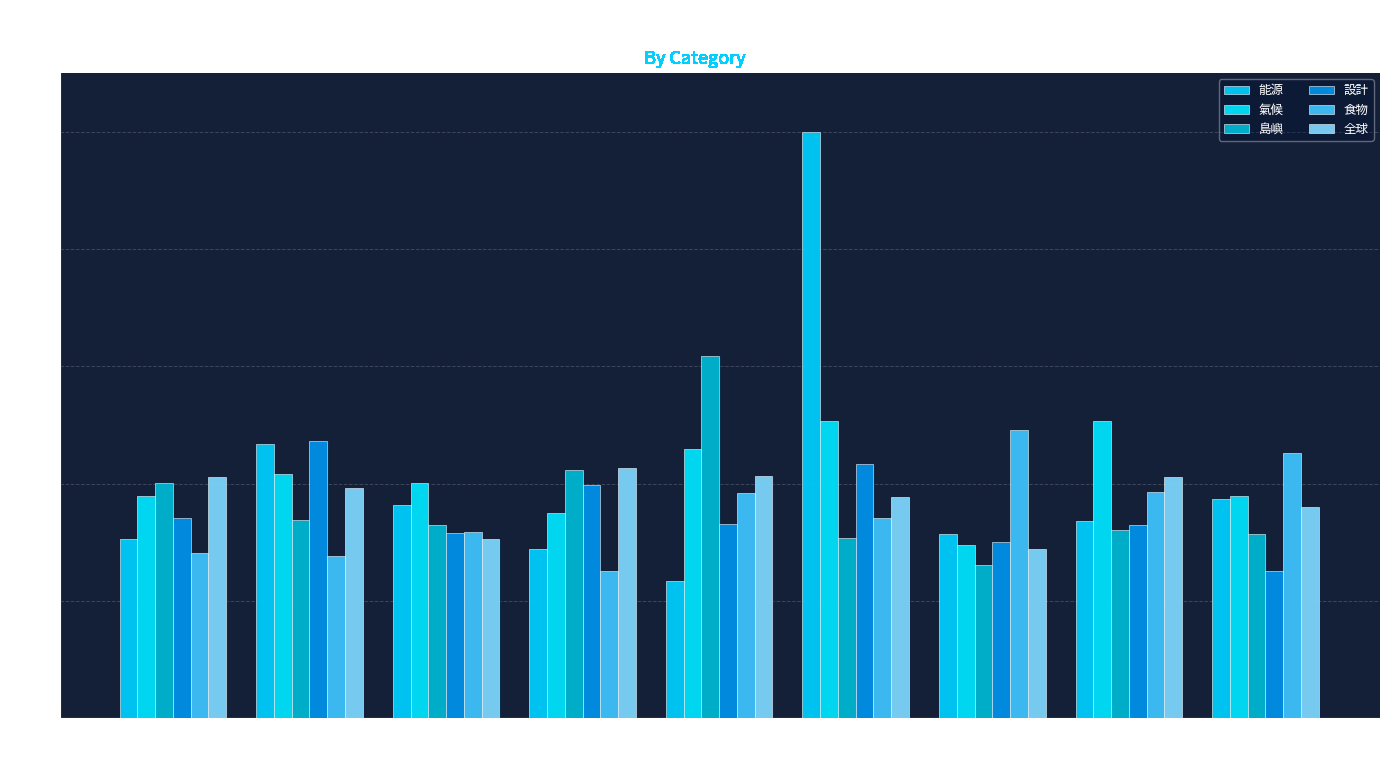

The 食物 series shows 0.3 at 土地使用. True or false?

True